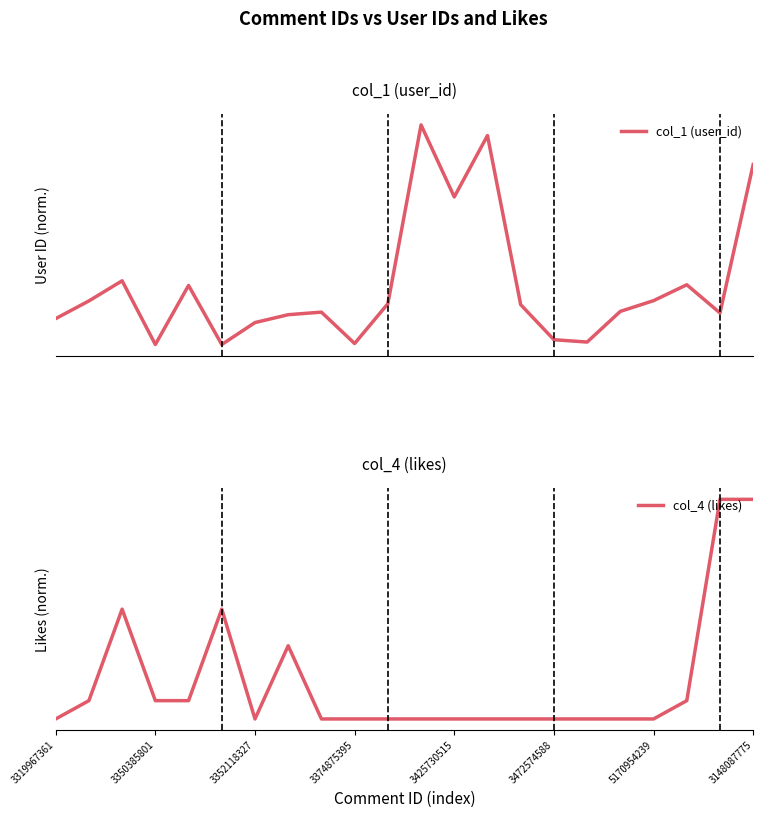

What is the spread (max minus min) of values at 11?

1.0